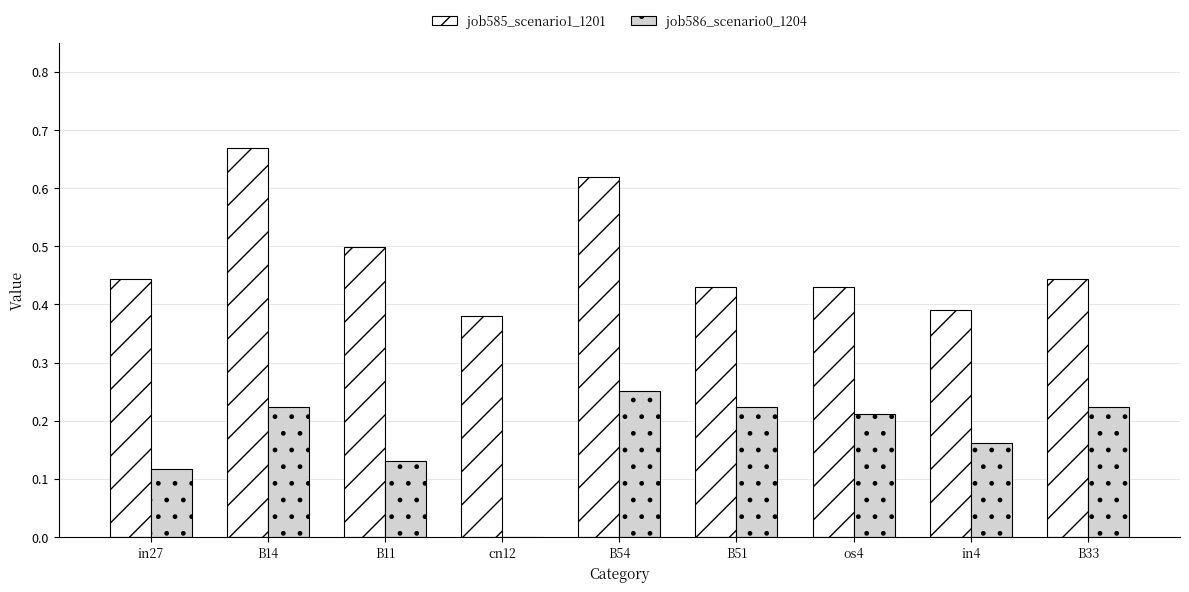

Is it true that job586_scenario0_1204 equals 0.1 at B14?

False